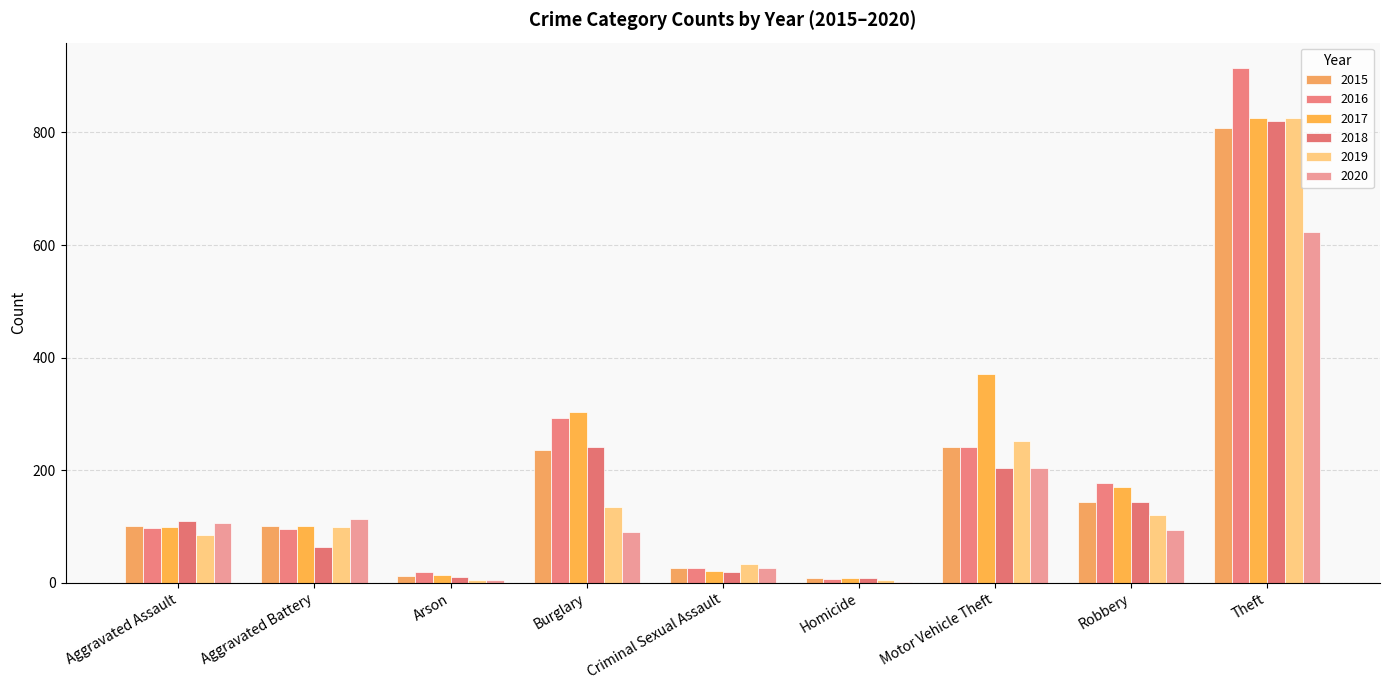

Does the chart contain stacked bars?

No